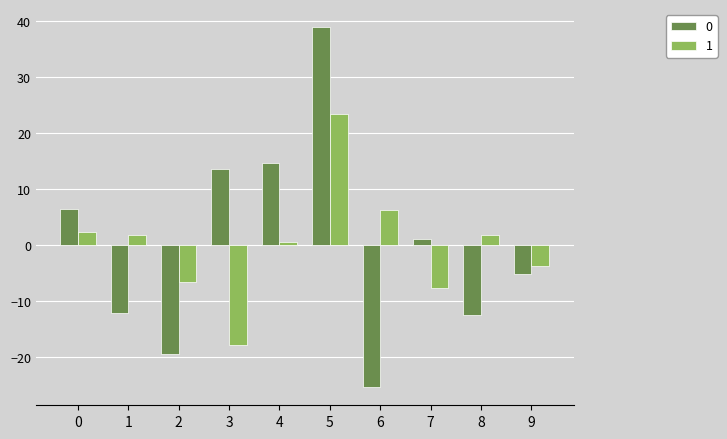

How many data points in 1 are less than 1?

5